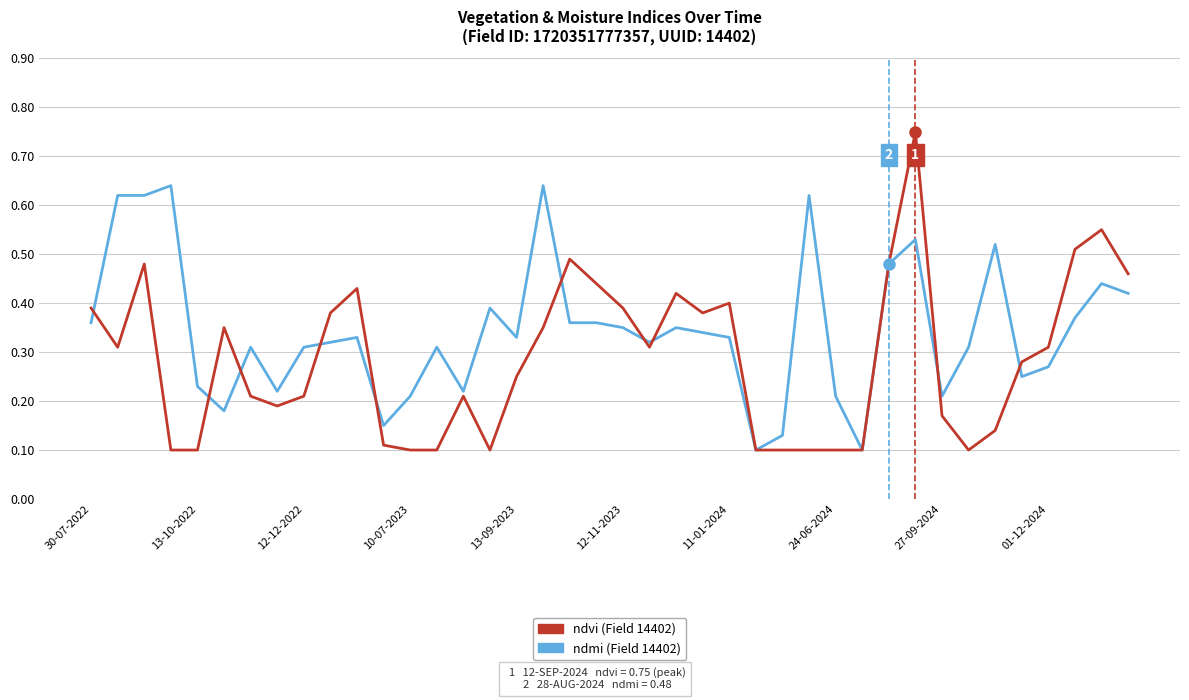

Is this an area chart (filled region under the line)?

No